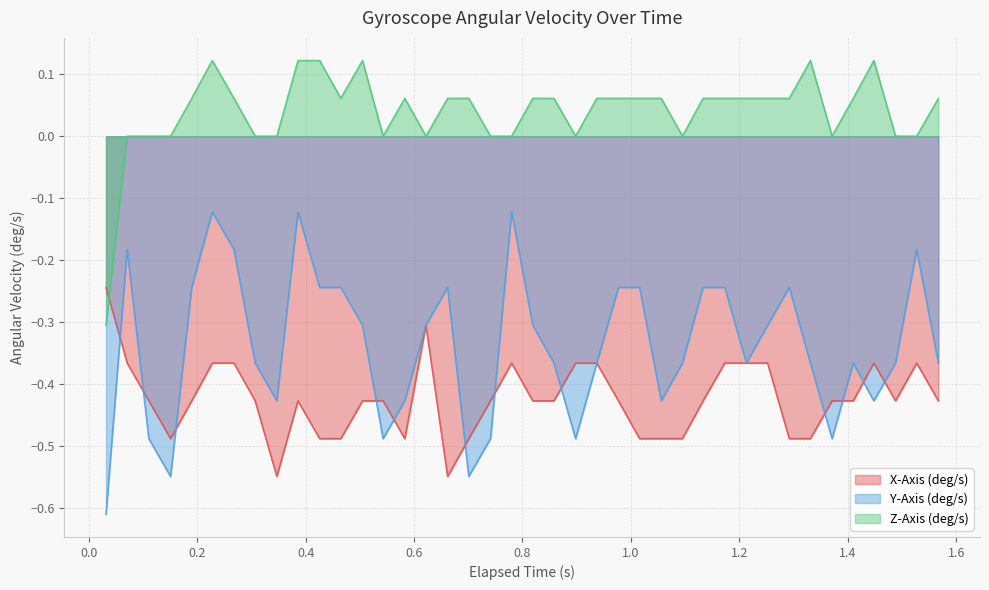

Rank the series by their average value, from highest to lowest.

Z-Axis (deg/s), Y-Axis (deg/s), X-Axis (deg/s)